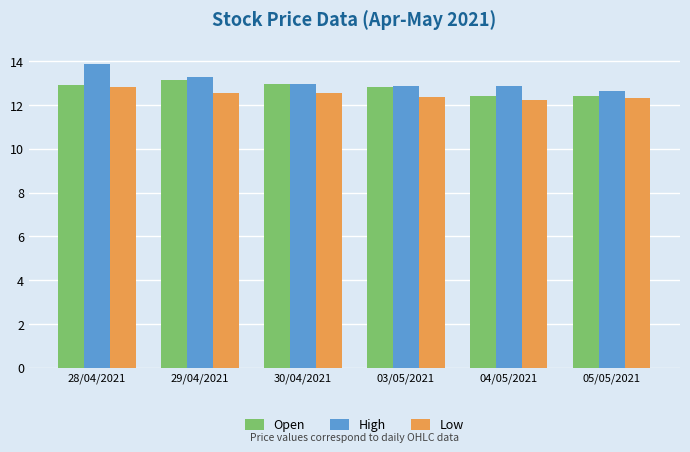

What is the difference between the highest and lowest values at 29/04/2021?

0.8